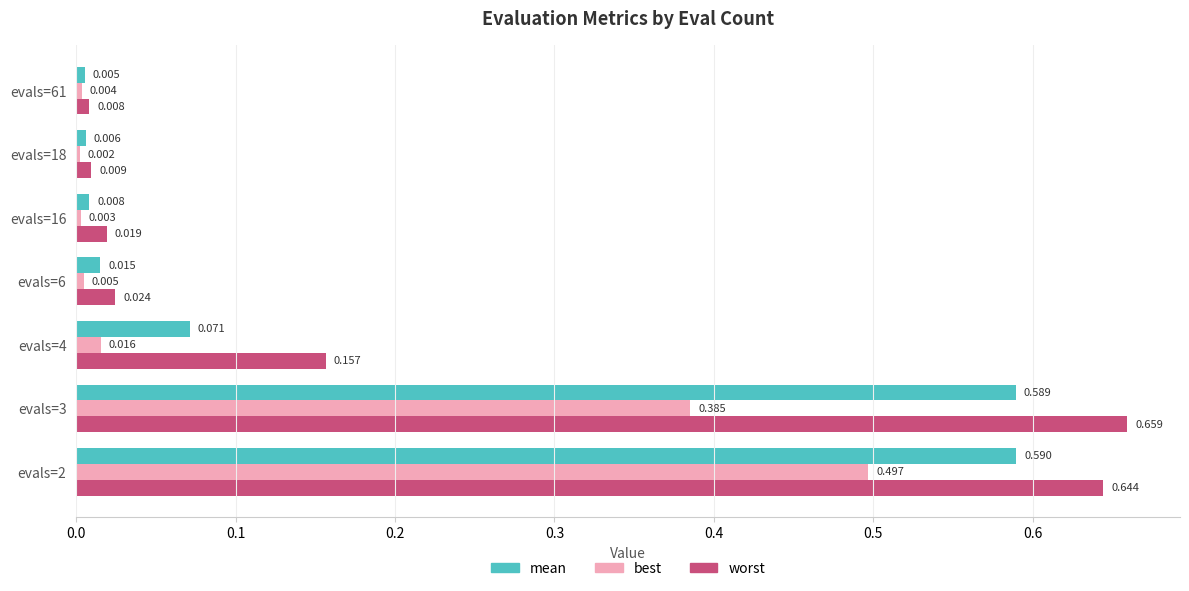

Between evals=4 and evals=18, which series saw the biggest shift?

worst